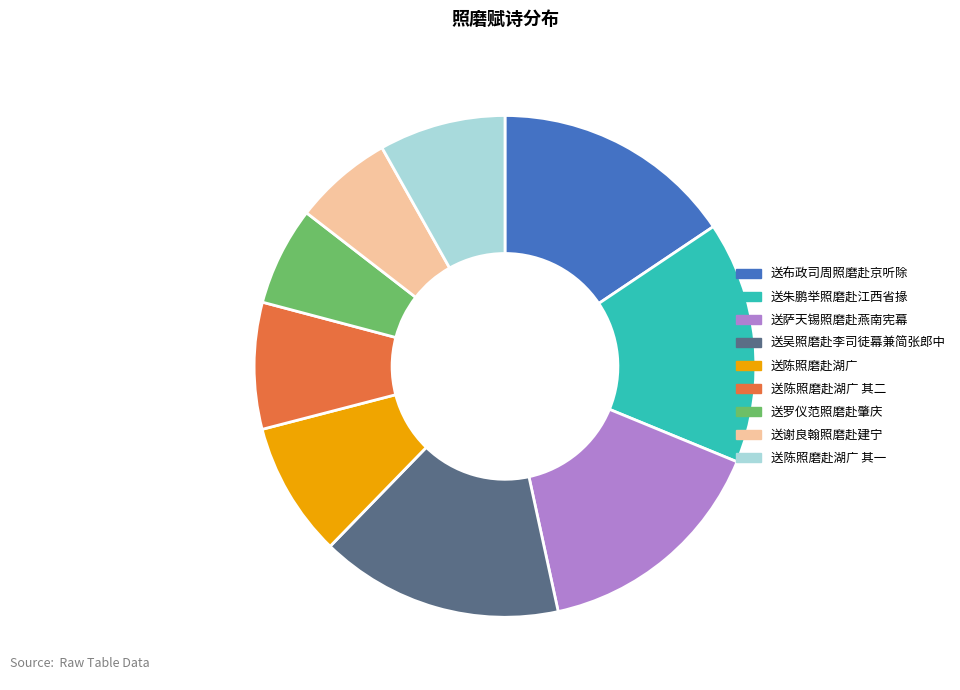

Between 送陈照磨赴湖广 其一 and 送陈照磨赴湖广, which is larger?

送陈照磨赴湖广